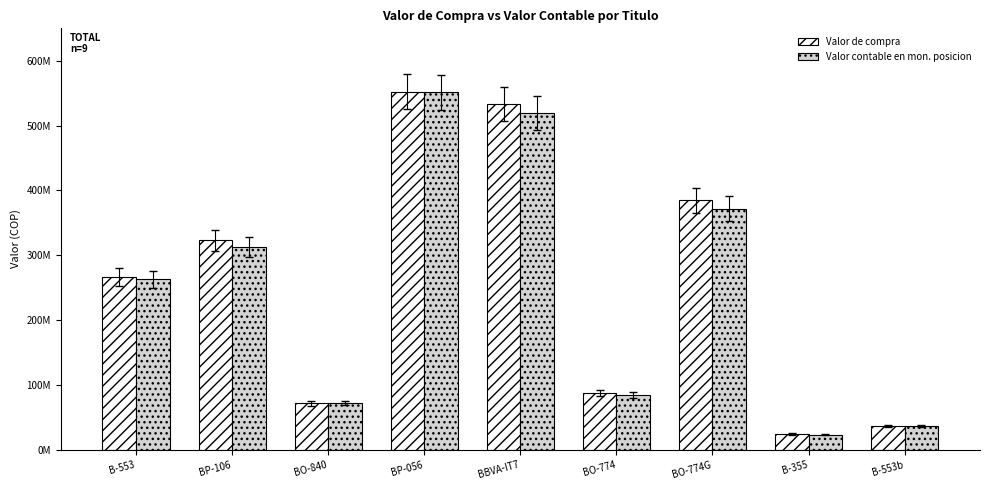

What is the minimum value shown in the chart?

23390167